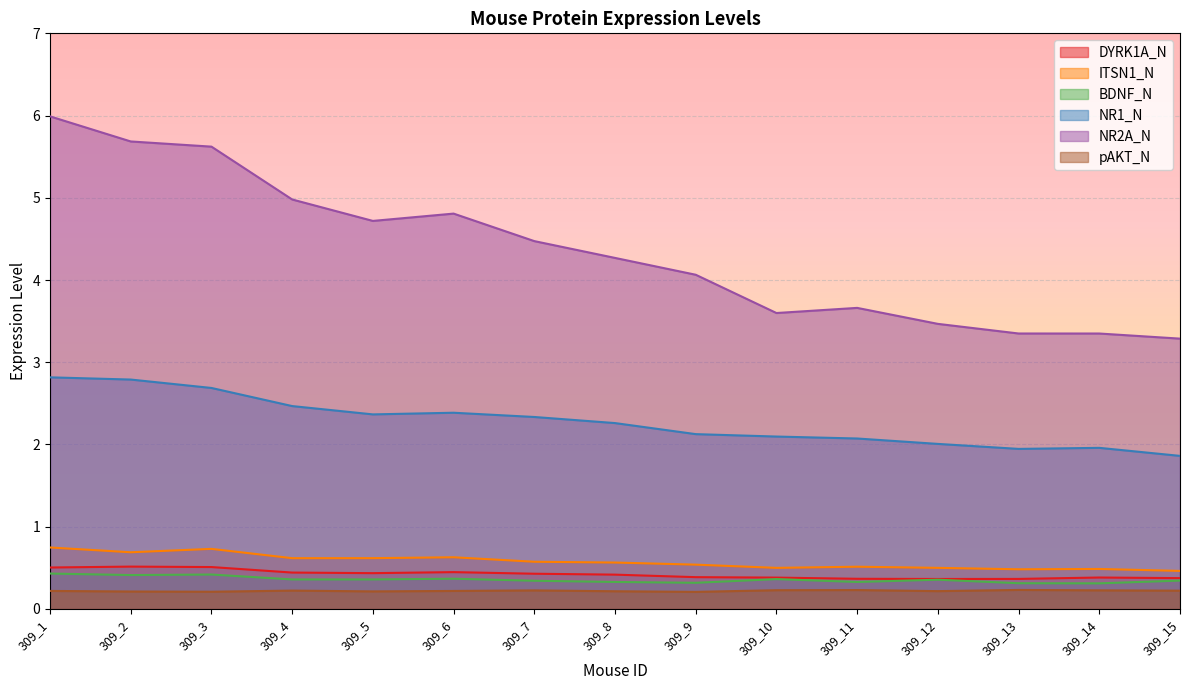

True or false: ITSN1_N has a value of 0.3 at 309_7.

False